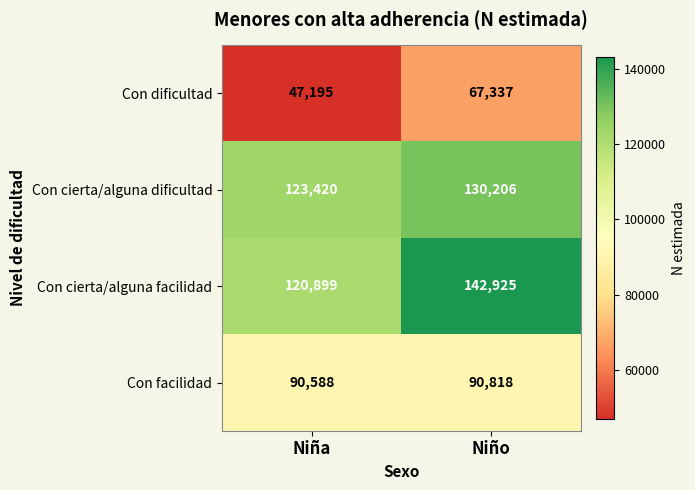

At Niña, list the series in order from largest to smallest.

Con cierta/alguna dificultad, Con cierta/alguna facilidad, Con facilidad, Con dificultad